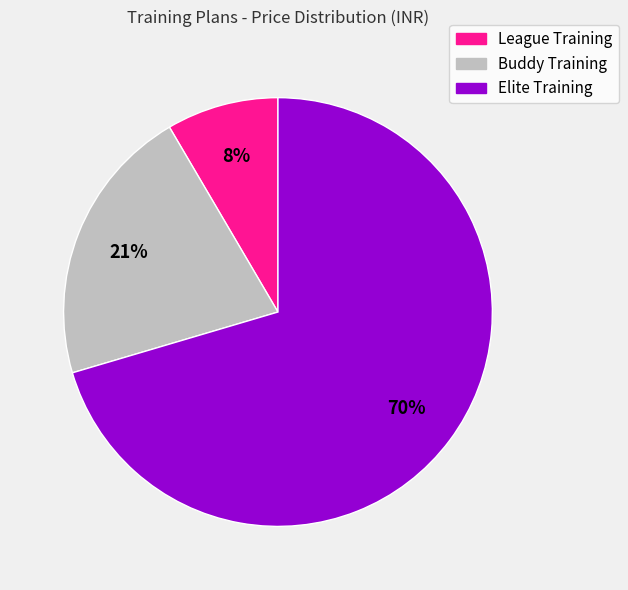

True or false: Elite Training accounts for 70% of the total.

True